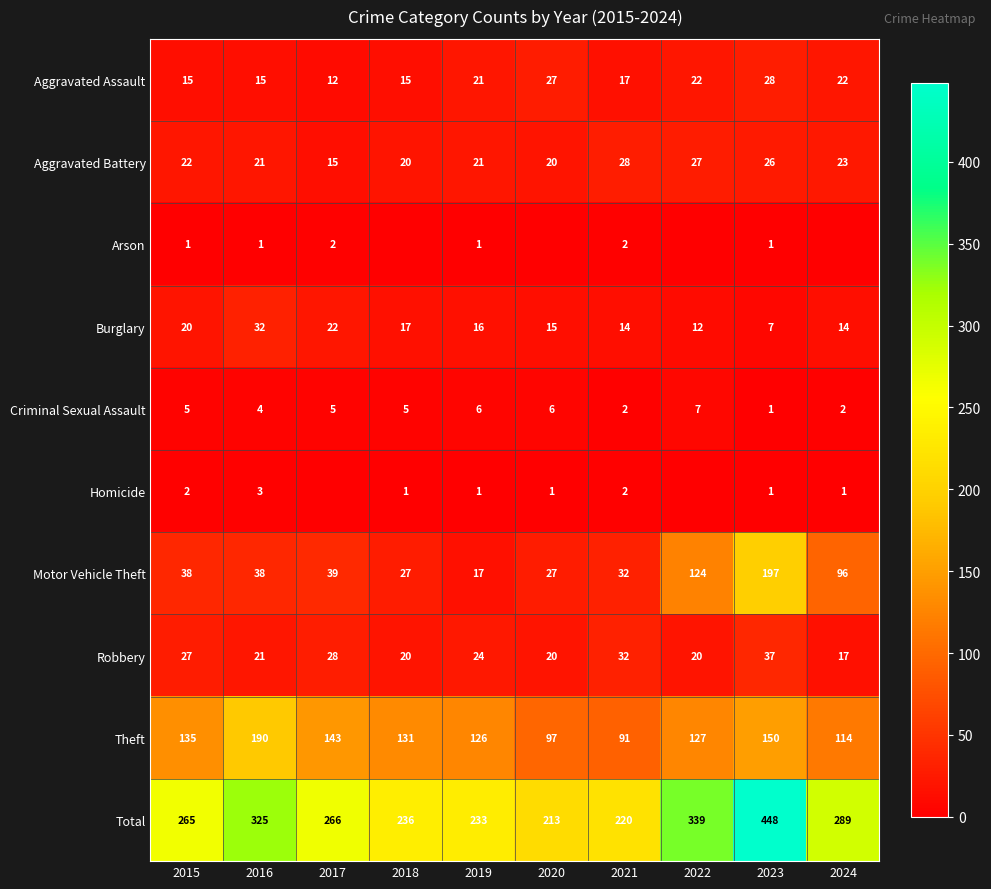

What is the sum of the Arson values at 2019 and 2023?

2